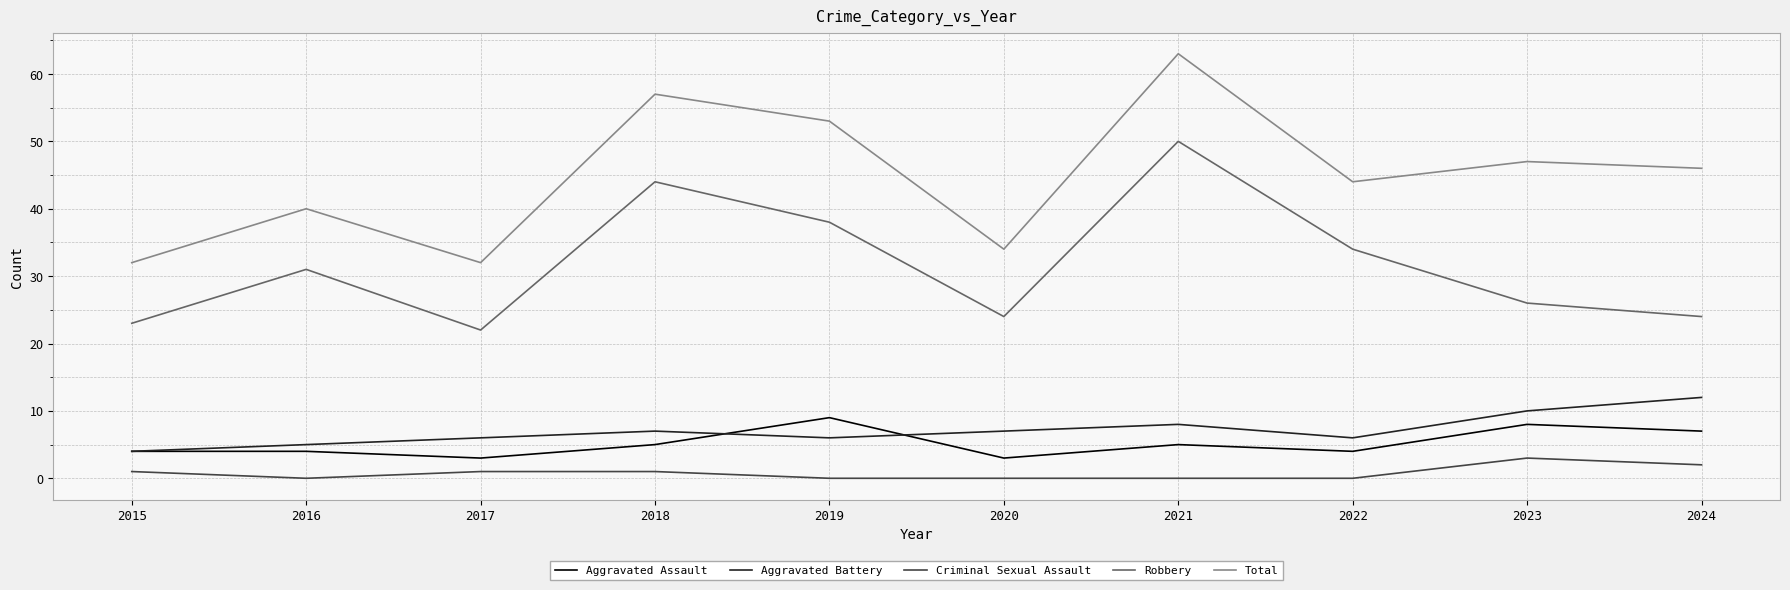

Is it true that Robbery equals 5 at 2020?

False